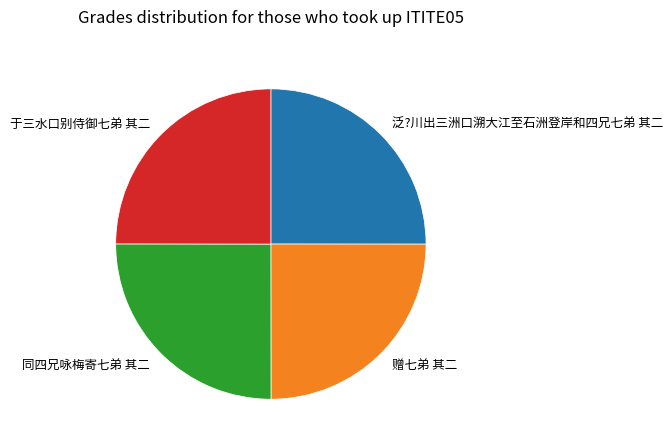

Approximately how many times larger is the value at 同四兄咏梅寄七弟 其二 compared to 泛?川出三洲口溯大江至石洲登岸和四兄七弟 其二?

1.0